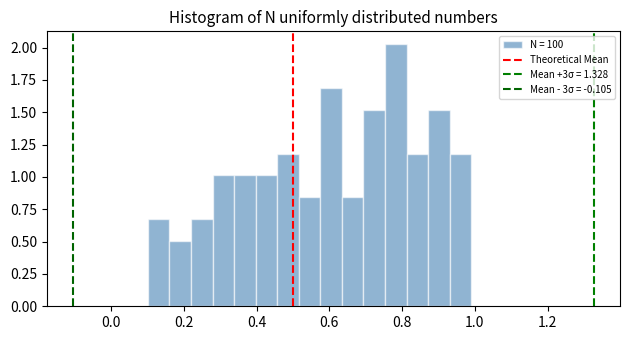

Read against the x-axis, roughly where is the centre of the tallest bar?

0.78